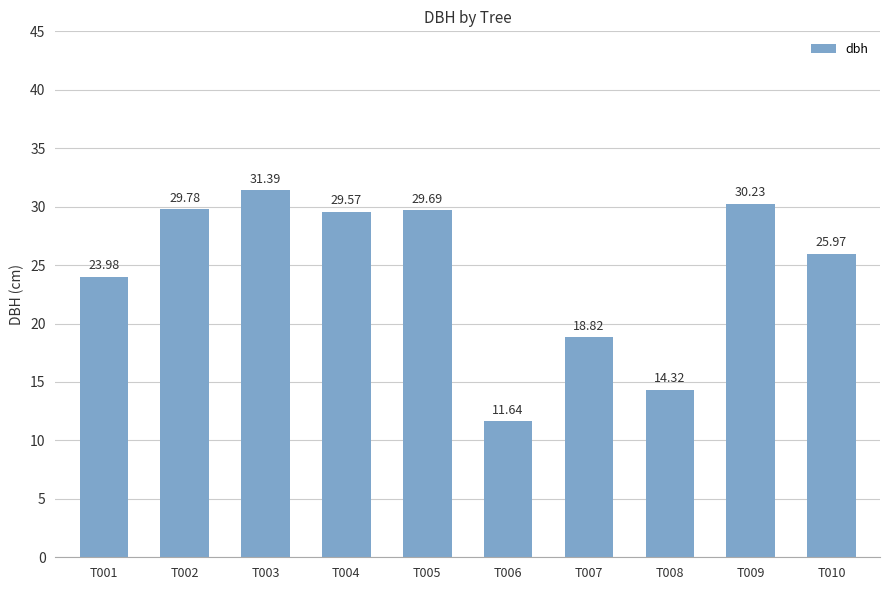

Approximately how many times larger is the value at T008 compared to T002?

0.5